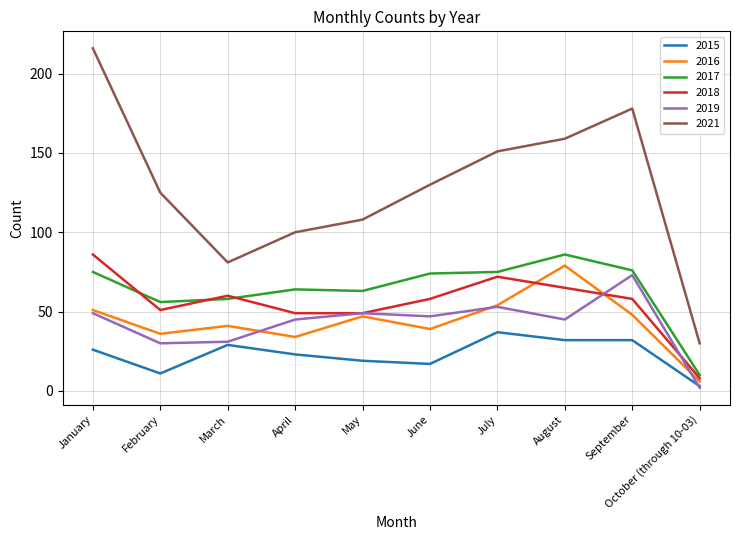

What is the lowest value of the 2021 series?

30